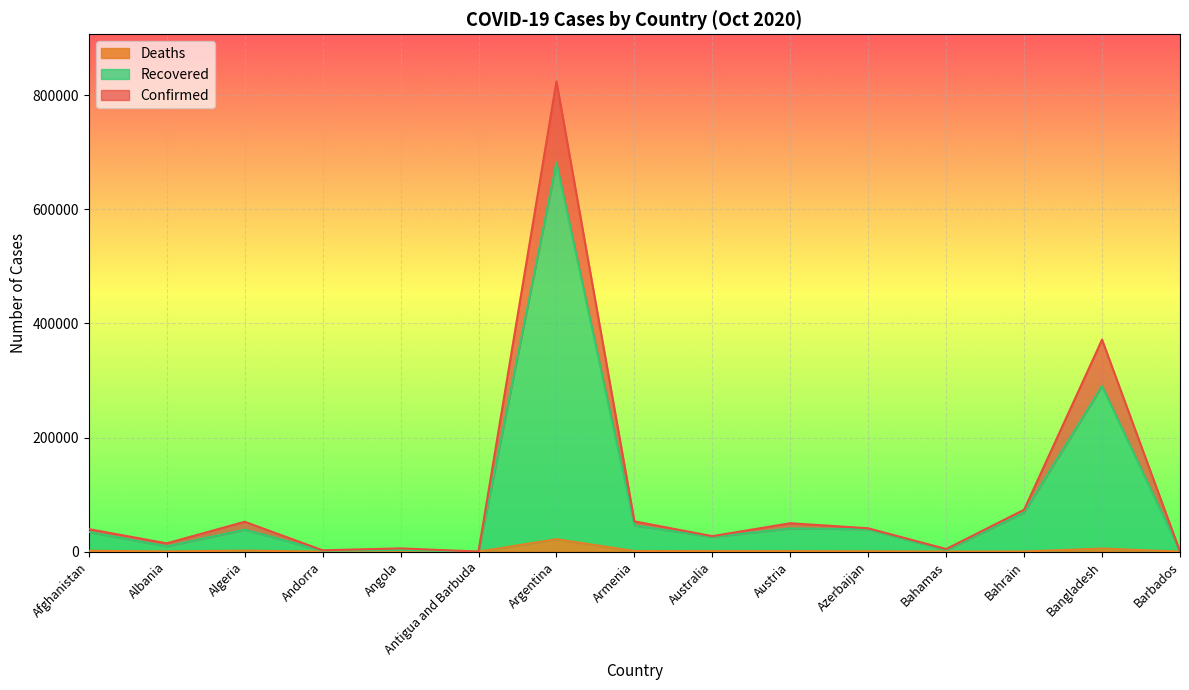

The Deaths series shows 1234 at Austria. True or false?

False